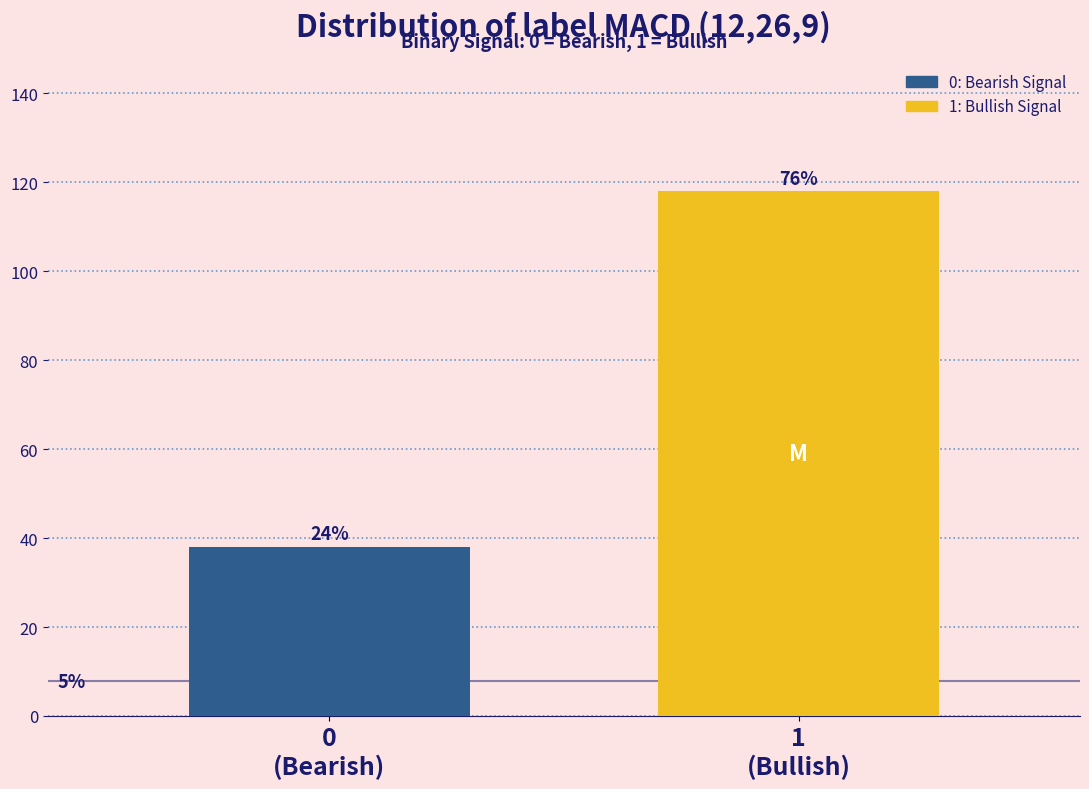

How many bars are there in total?

2